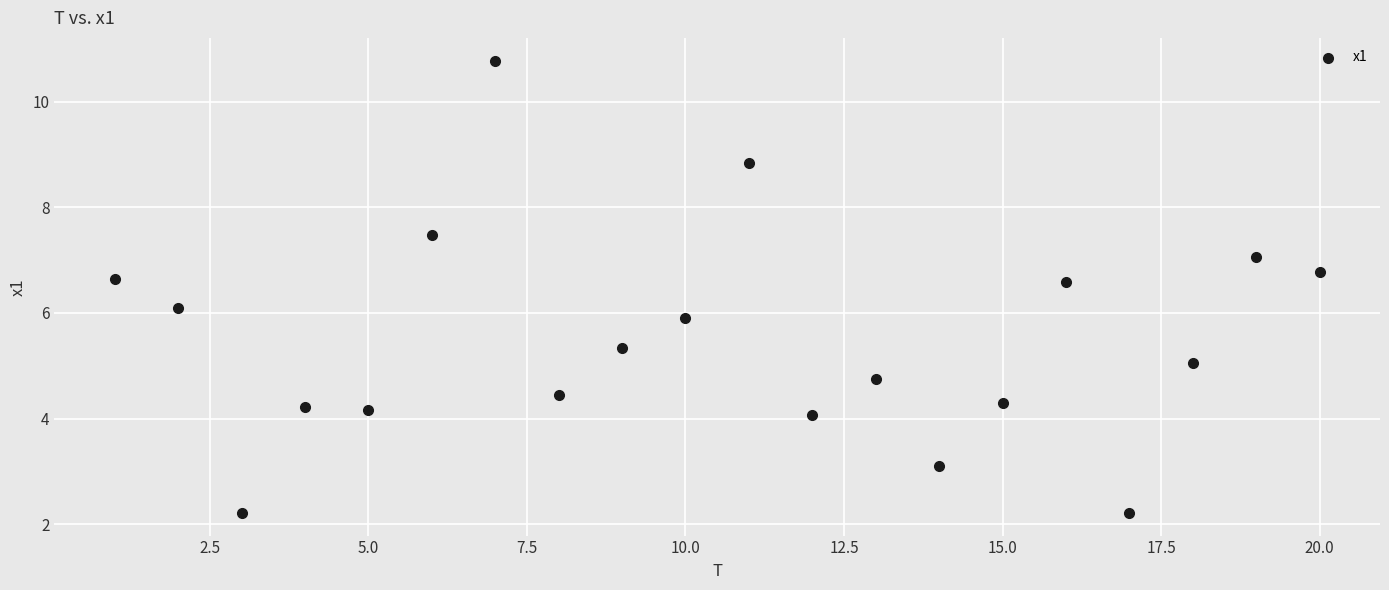

What is the range of X values (max minus min)?

19.0